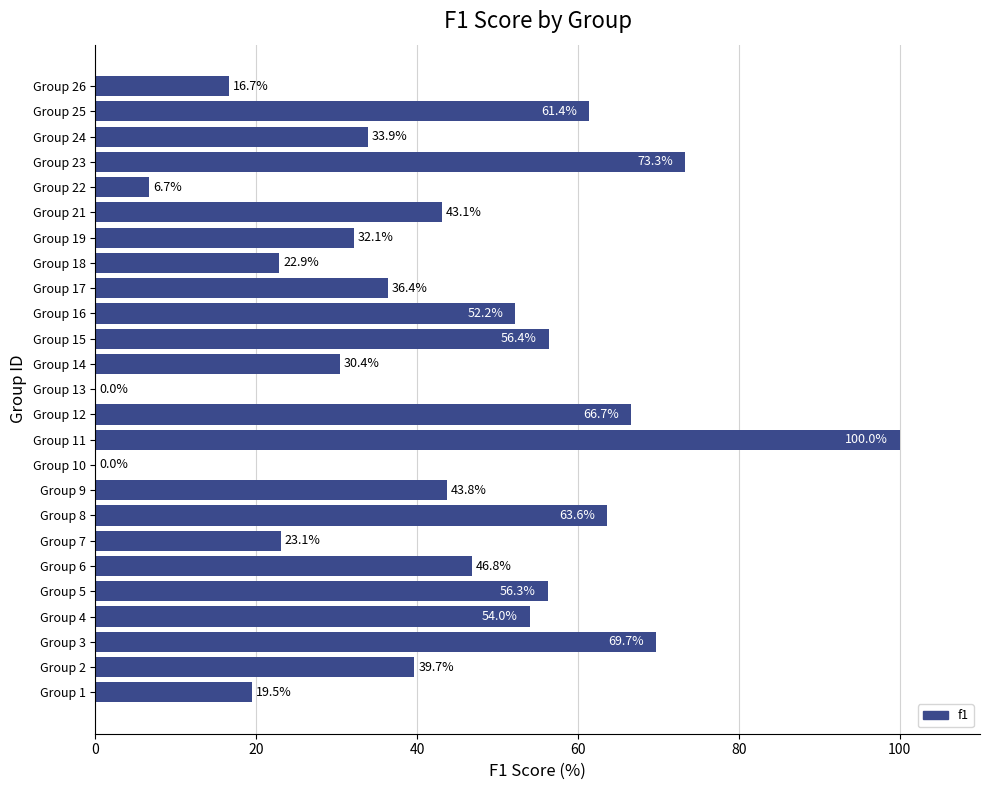

What value does the data have at Group 2?

39.7